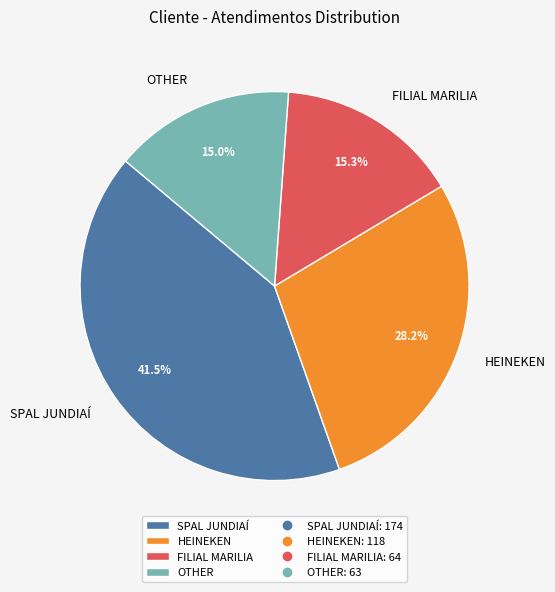

What percentage is the OTHER slice, to the nearest percent?

15%